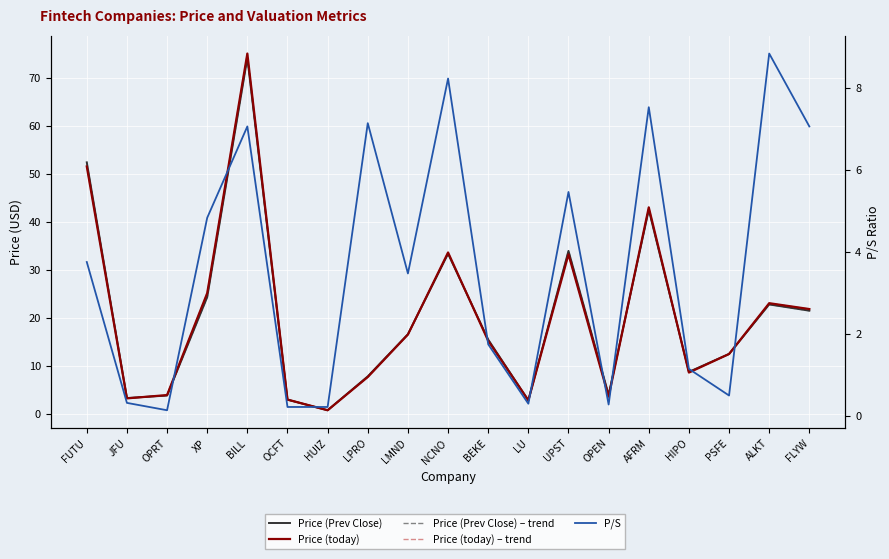

At which label does P/S first exceed 3?

FUTU